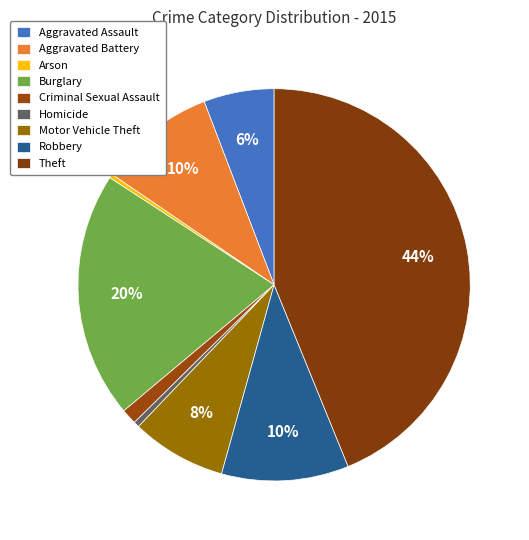

Does Theft account for over 50% of the chart?

No